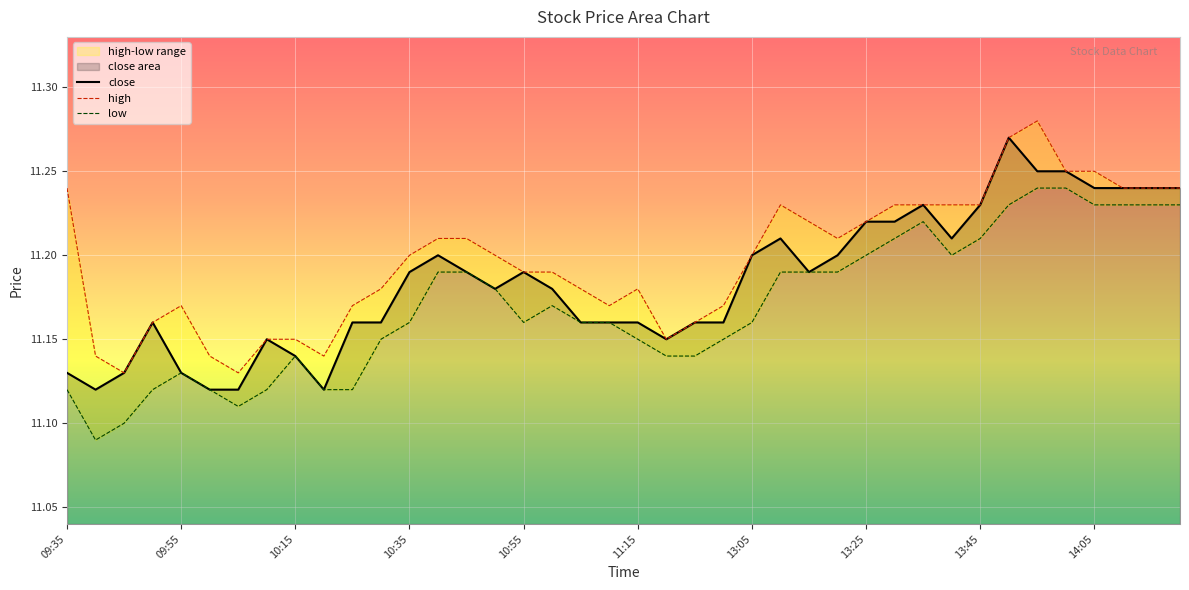

Rank the categories by close value from highest to lowest.

13:50, 13:55, 14:00, 14:05, 14:10, 14:15, 14:20, 13:35, 13:45, 13:25, 13:30, 13:10, 13:40, 10:40, 13:05, 13:20, 10:35, 10:45, 10:55, 13:15, 10:50, 11:00, 09:50, 10:25, 10:30, 11:05, 11:10, 11:15, 11:25, 11:30, 10:10, 11:20, 10:15, 09:35, 09:45, 09:55, 09:40, 10:00, 10:05, 10:20